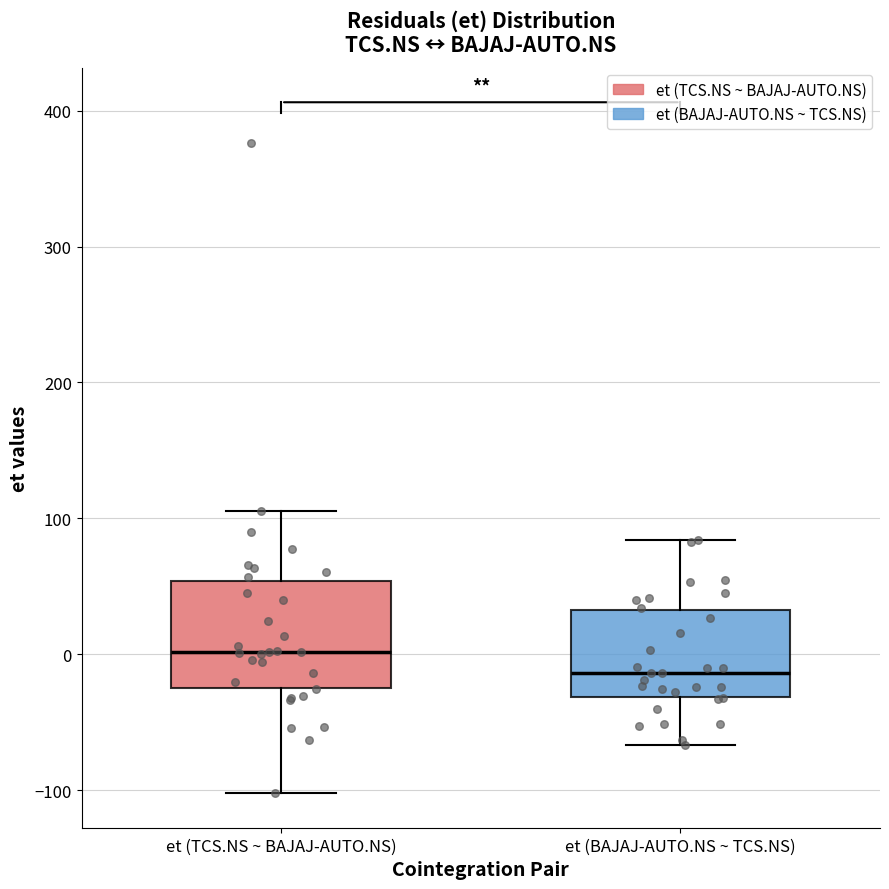

Which box has the lowest median line?

et (BAJAJ-AUTO.NS ~ TCS.NS)